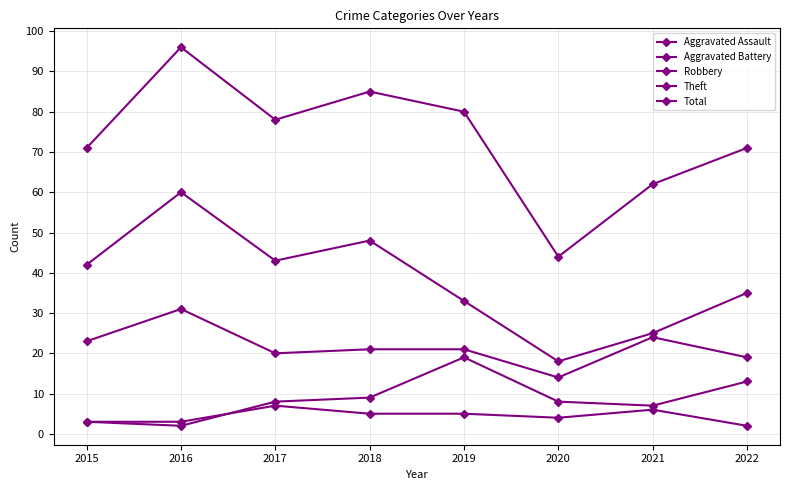

Is it true that Aggravated Assault equals 5 at 2018?

True